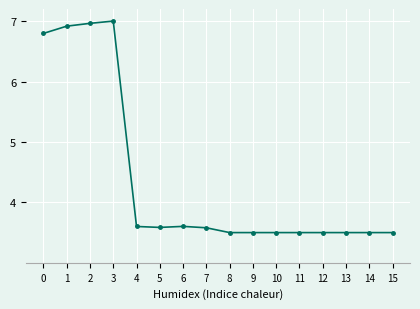

What is the difference between the values at 6 and 14?

0.1